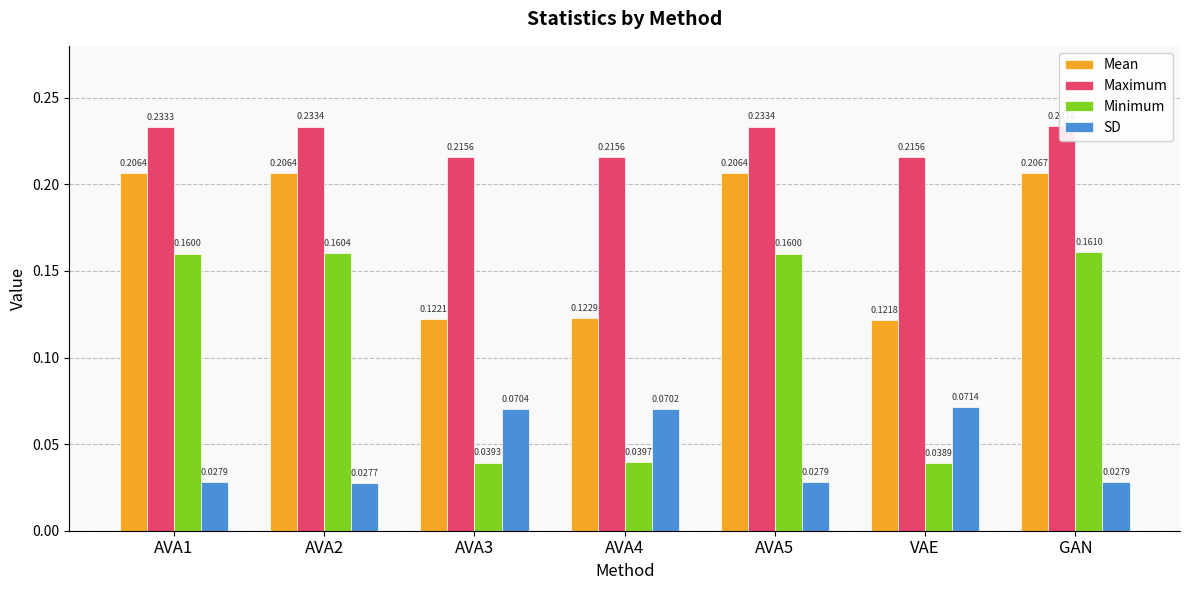

Between AVA5 and AVA2, which is larger?

AVA5